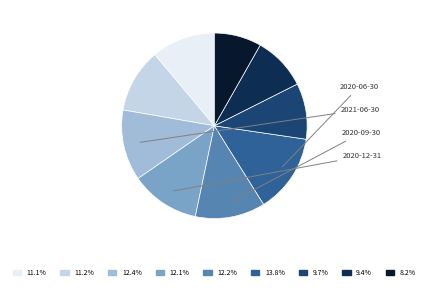

Is there any slice that represents more than half of the pie?

No